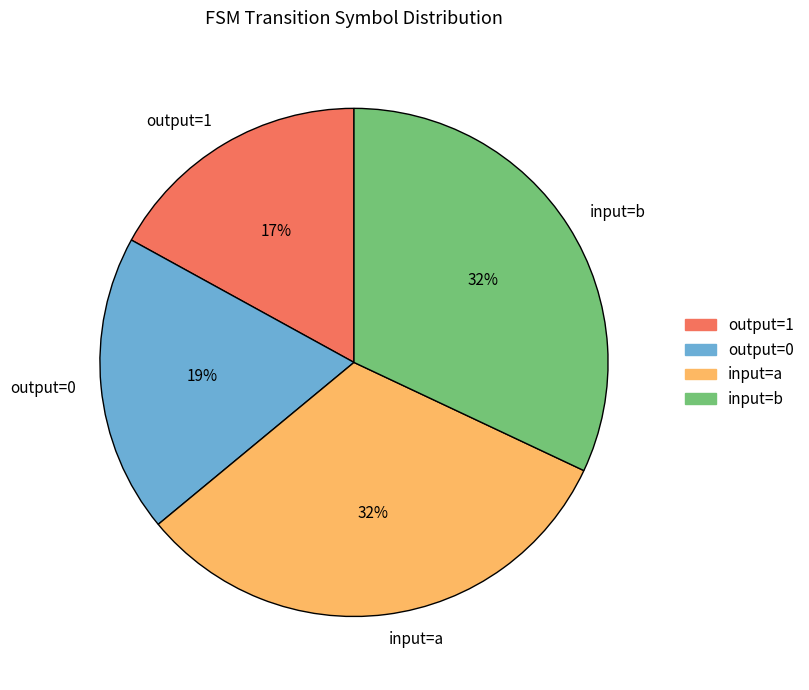

How many slices are in this pie chart?

4